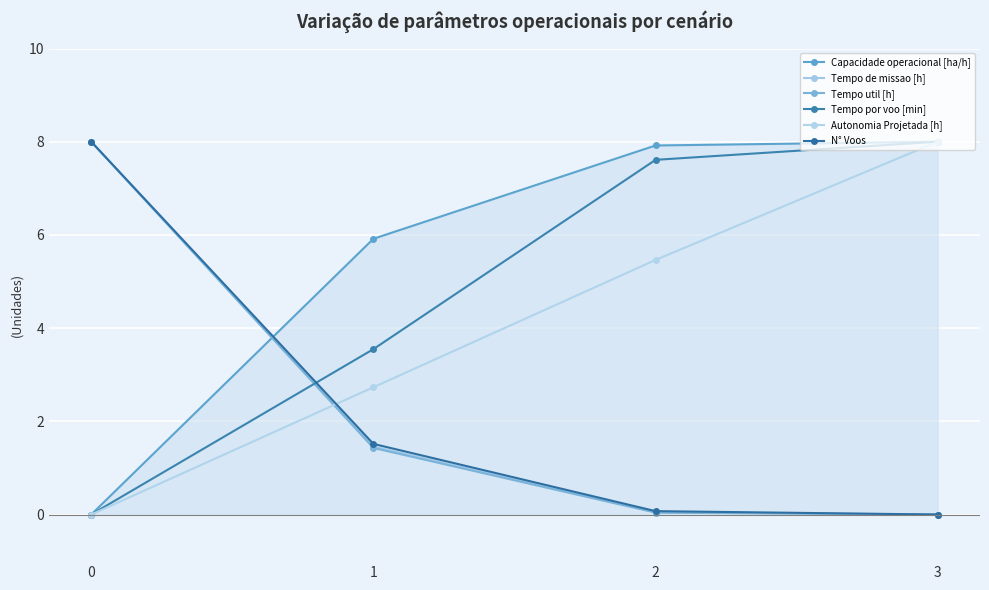

What is the value of the Capacidade operacional [ha/h] point at the 4th from the left?

8.0